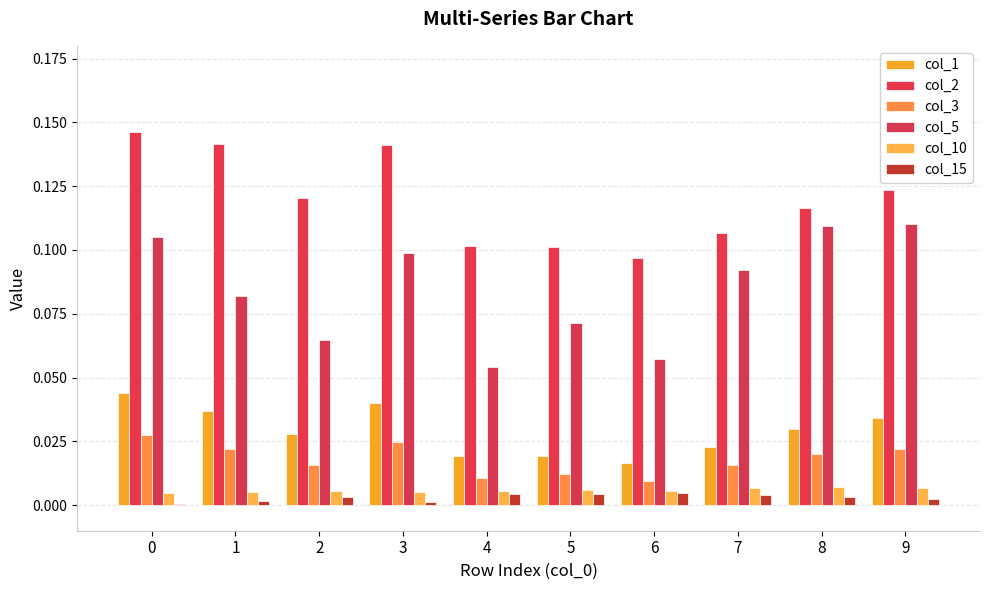

True or false: col_1 has a value of 0.1 at 0.

False